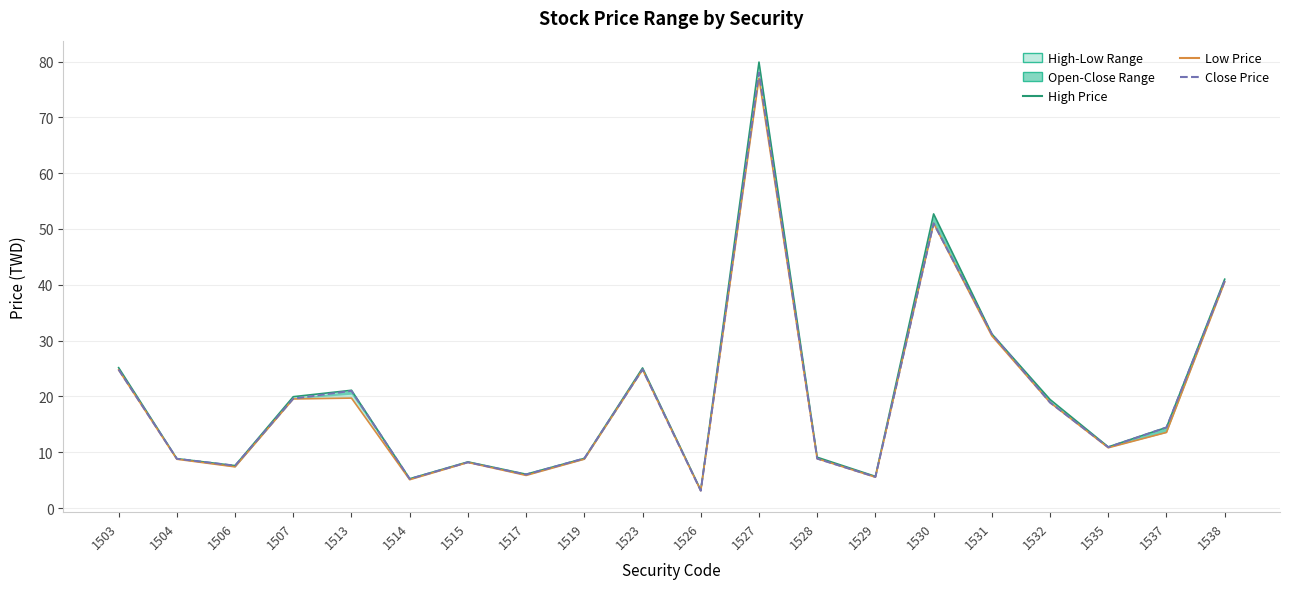

True or false: Low Price and High Price intersect in this chart.

False